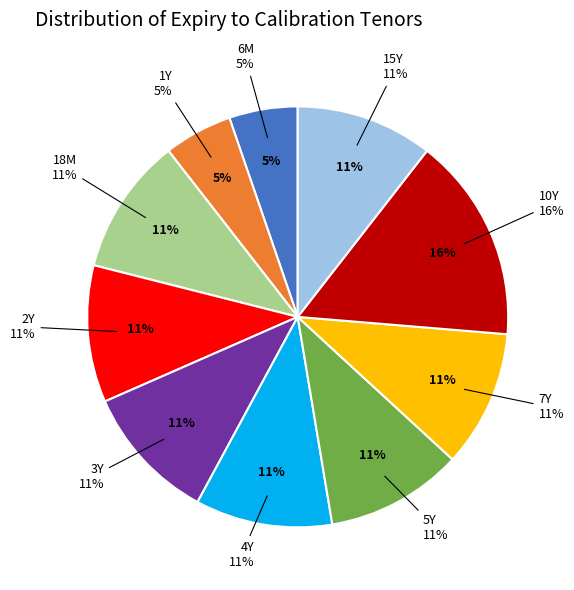

Does 3Y represent more than half of the total?

No